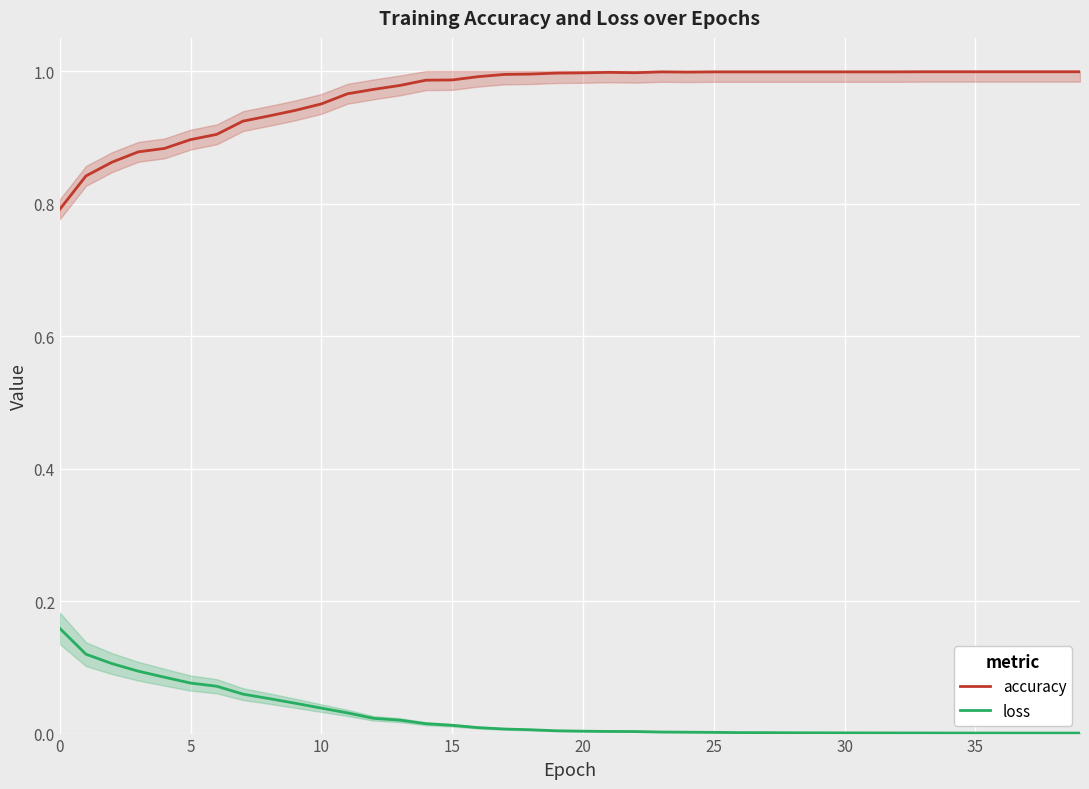

True or false: loss and accuracy intersect in this chart.

False